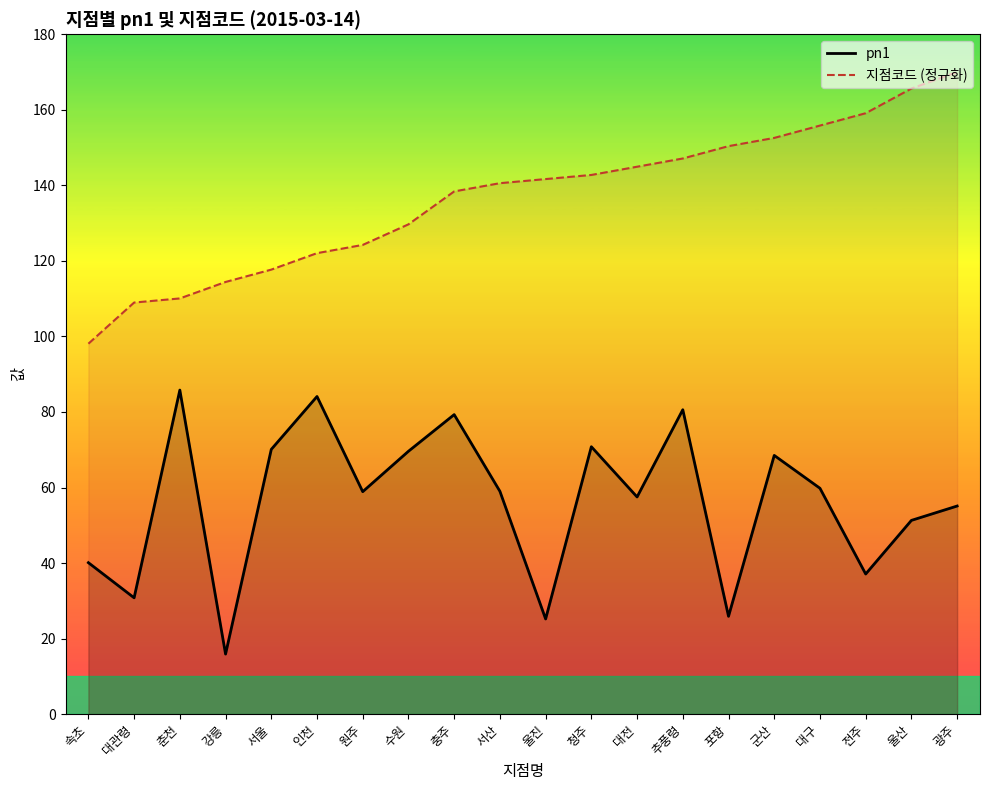

What is the difference between the highest and lowest values at 강릉?

98.5